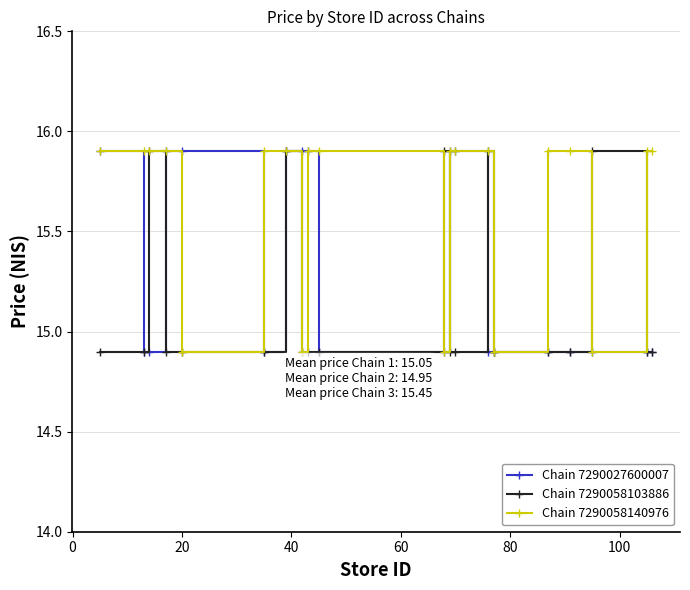

What is the maximum value shown in the chart?

15.9